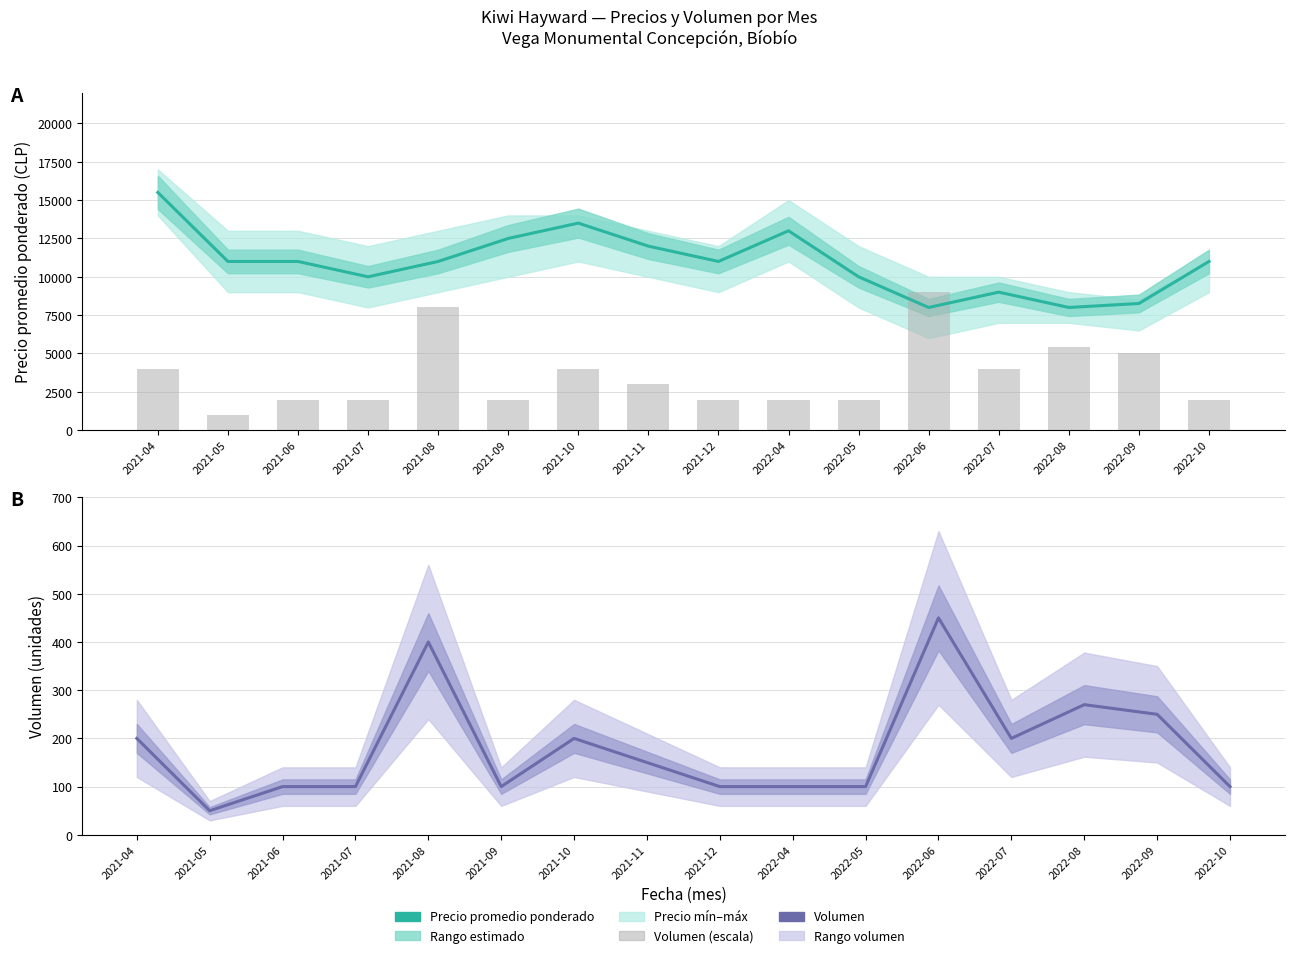

What is the label of the 4th bar from the left?

2021-07